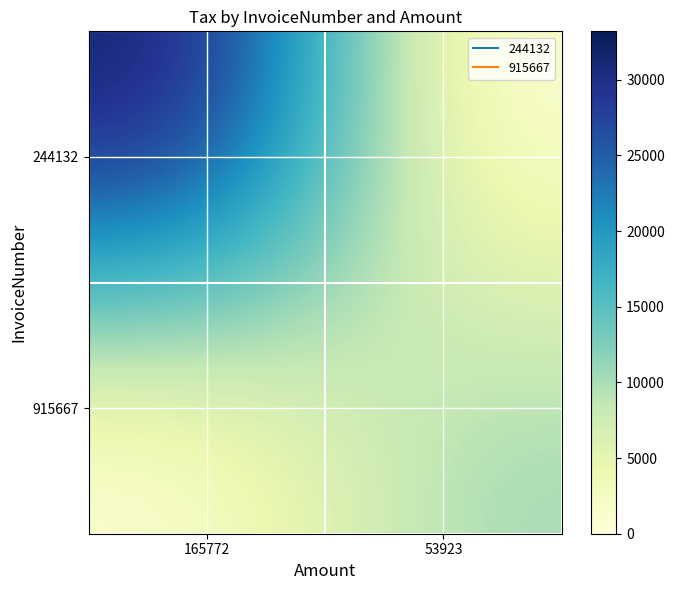

Reading left to right, transcribe all the data shown in this chart.

244132: 165772=33154.4	53923=0.0
915667: 165772=0.0	53923=10784.6